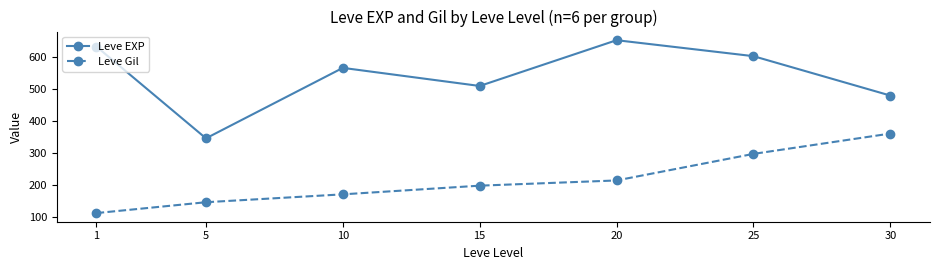

Which series has the largest range (max minus min)?

Leve EXP